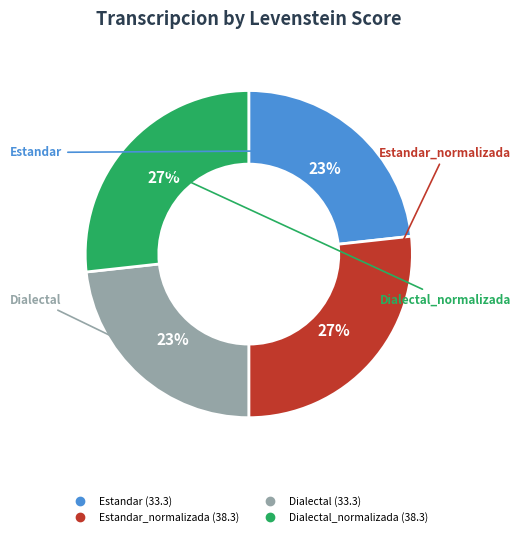

Is there any slice that represents more than half of the pie?

No